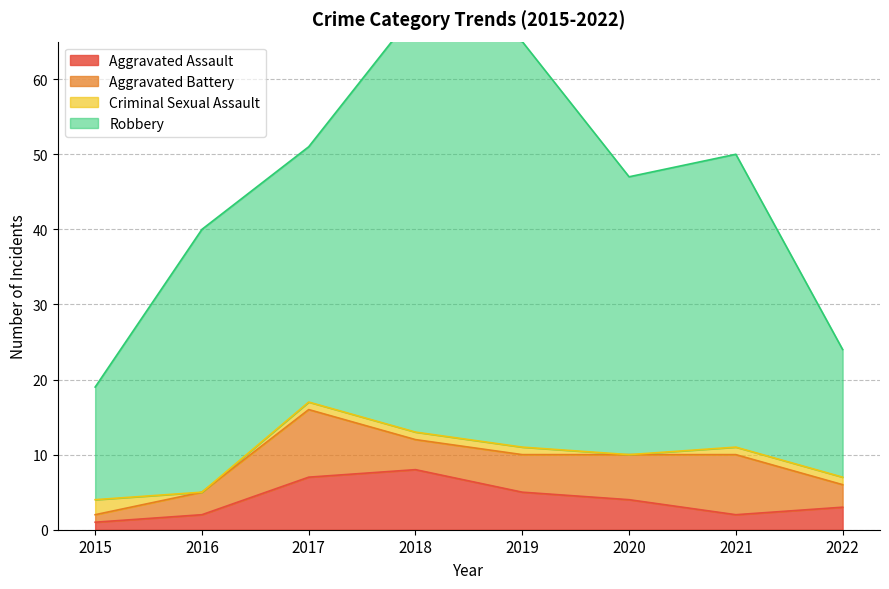

Where is the first local minimum for Aggravated Battery?

2018